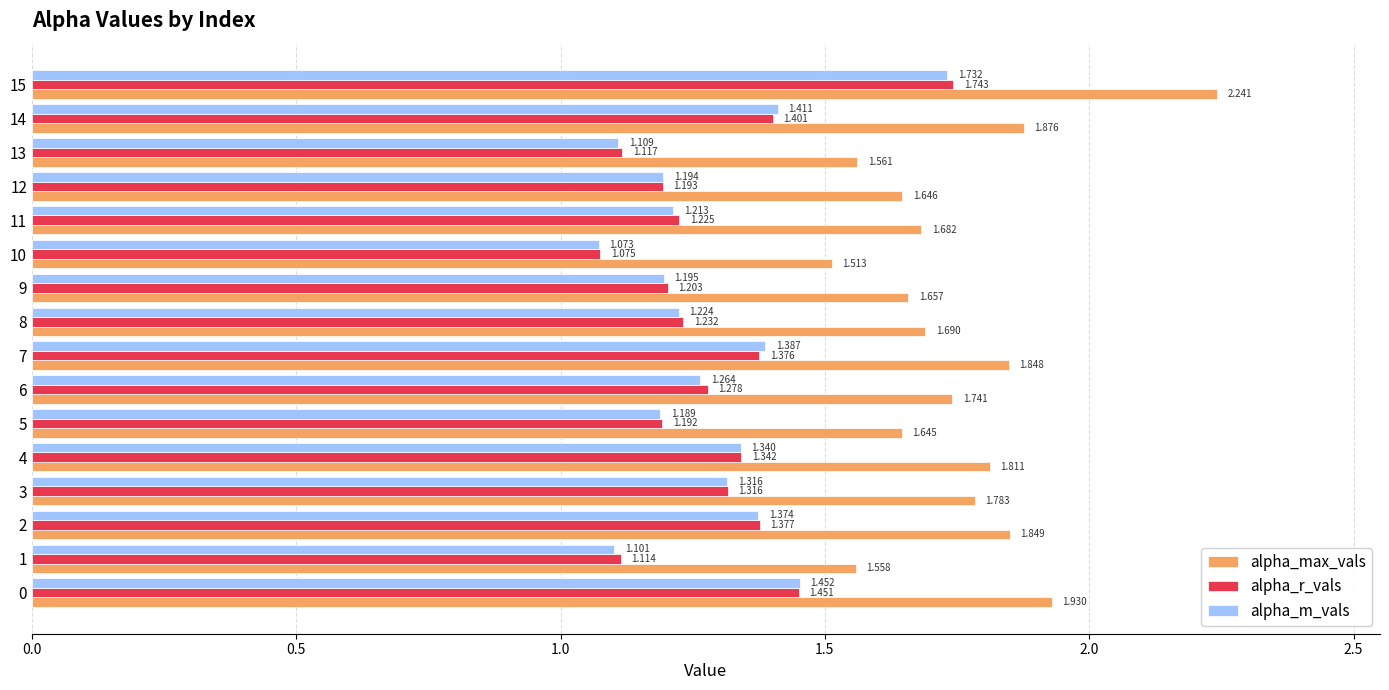

What is the difference between the highest and lowest values at 13?

0.5